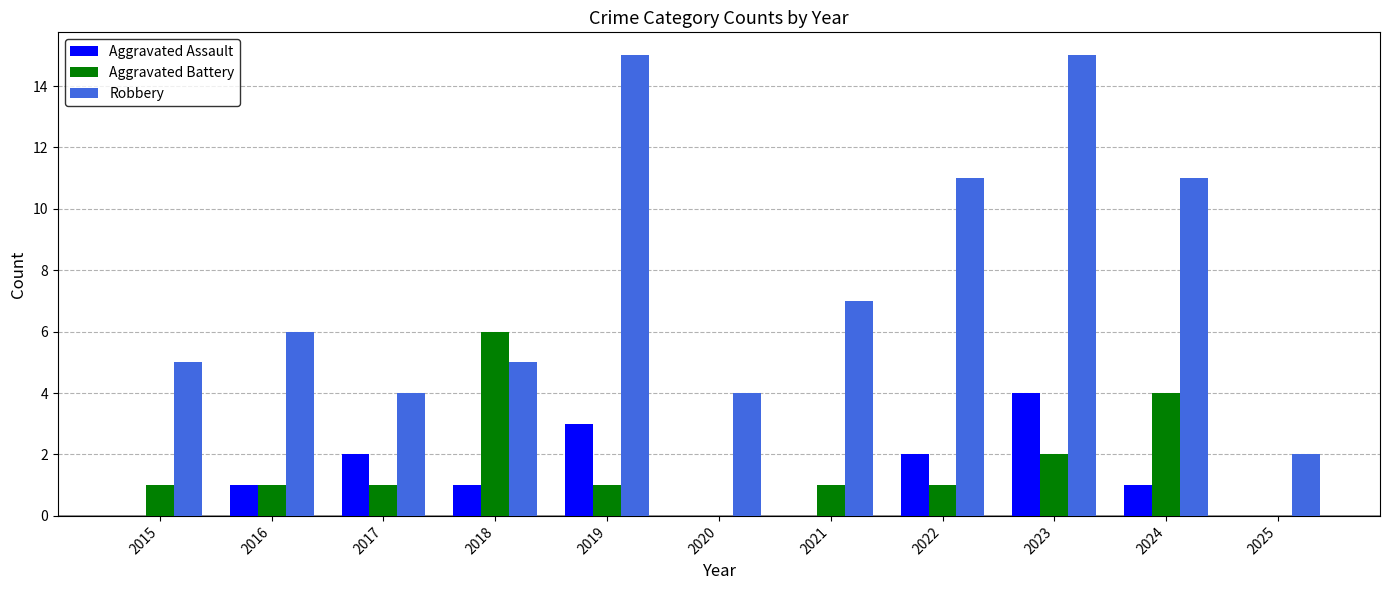

Which series changed the most between 2018 and 2020?

Aggravated Battery